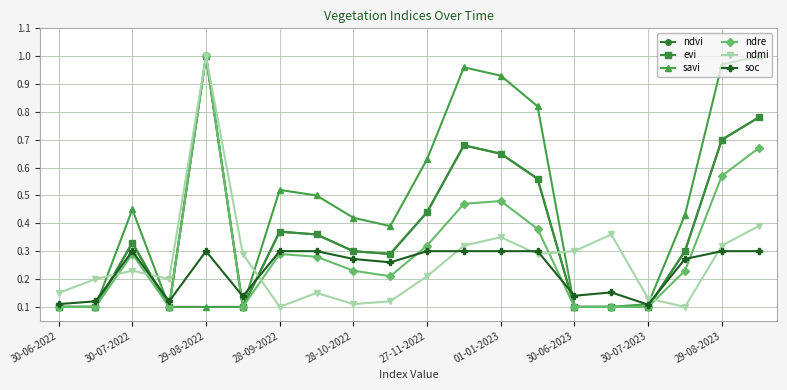

Reading left to right, extract all data points from this chart.

ndvi: 0.1	0.1	0.3	0.1	1.0	0.1	0.4	0.4	0.3	0.3	0.4	0.7	0.7	0.6	0.1	0.1	0.1	0.3	0.7	0.8
evi: 0.1	0.1	0.3	0.1	1.0	0.1	0.4	0.4	0.3	0.3	0.4	0.7	0.7	0.6	0.1	0.1	0.1	0.3	0.7	0.8
savi: 0.1	0.1	0.5	0.1	0.1	0.1	0.5	0.5	0.4	0.4	0.6	1.0	0.9	0.8	0.1	0.1	0.1	0.4	1.0	1.0
ndre: 0.1	0.1	0.3	0.1	1.0	0.1	0.3	0.3	0.2	0.2	0.3	0.5	0.5	0.4	0.1	0.1	0.1	0.2	0.6	0.7
ndmi: 0.1	0.2	0.2	0.2	1.0	0.3	0.1	0.1	0.1	0.1	0.2	0.3	0.3	0.3	0.3	0.4	0.1	0.1	0.3	0.4
soc: 0.1	0.1	0.3	0.1	0.3	0.1	0.3	0.3	0.3	0.3	0.3	0.3	0.3	0.3	0.1	0.2	0.1	0.3	0.3	0.3